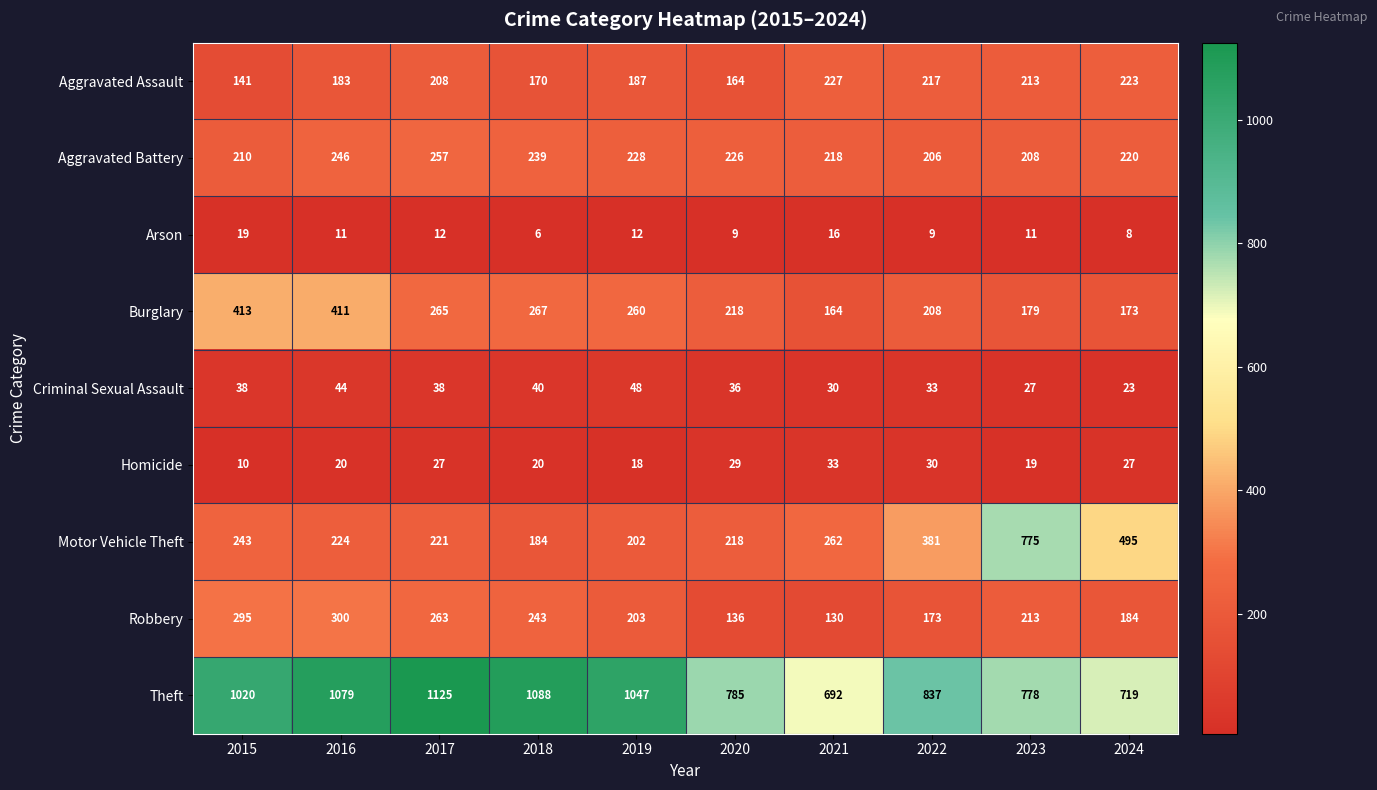

At which label does Robbery first exceed 213?

2015